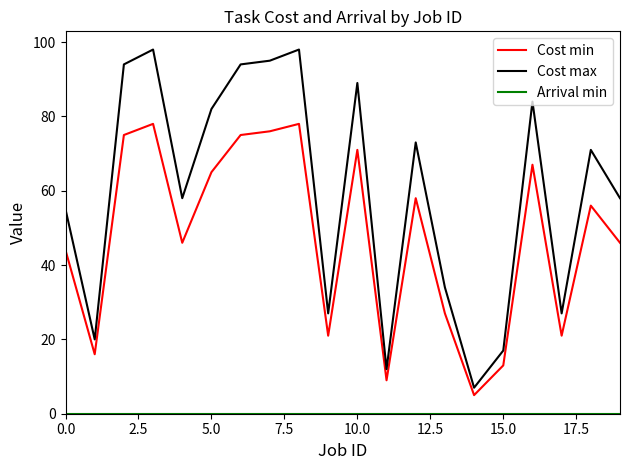

In Cost min, how many points are lower than both neighbors (excluding endpoints)?

6